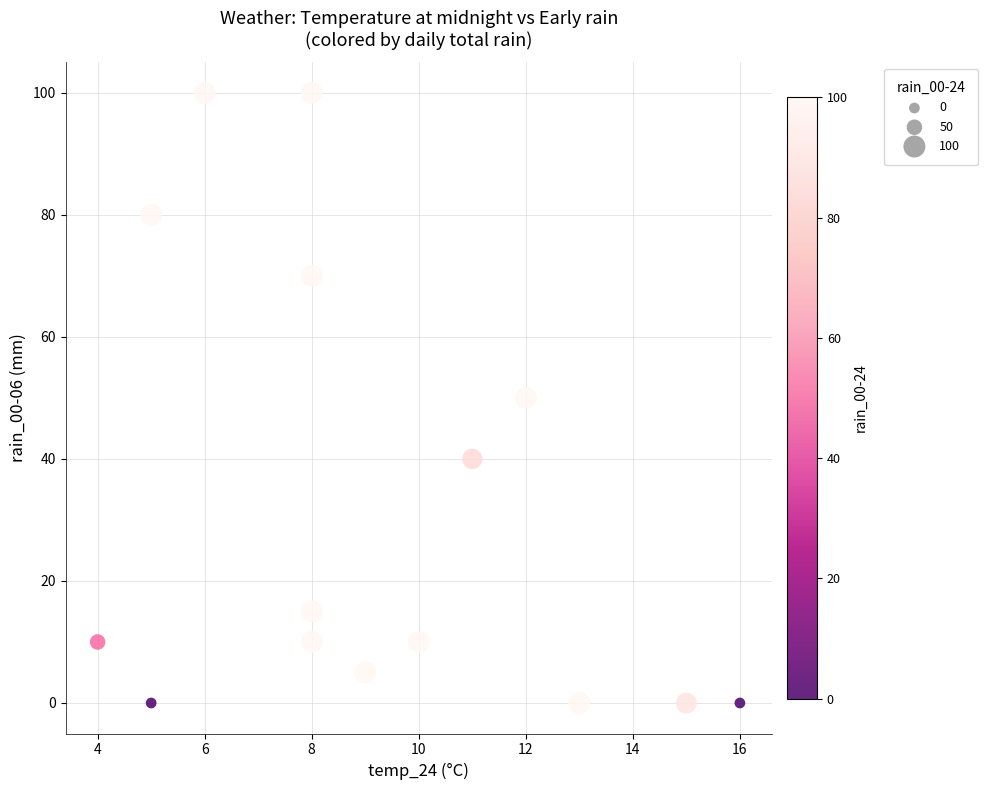

What is the range of X values (max minus min)?

12